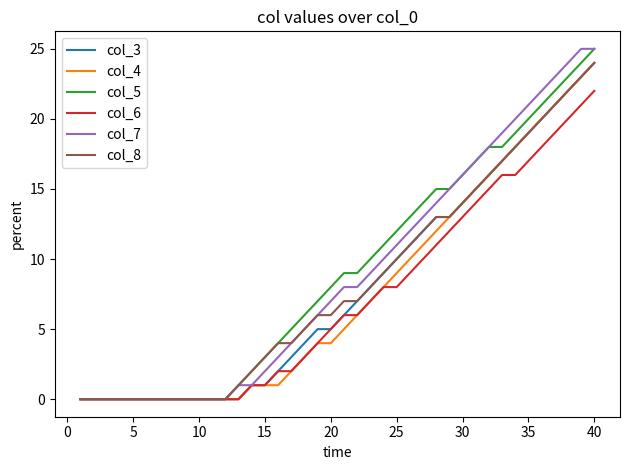

Is this an area chart (filled region under the line)?

No